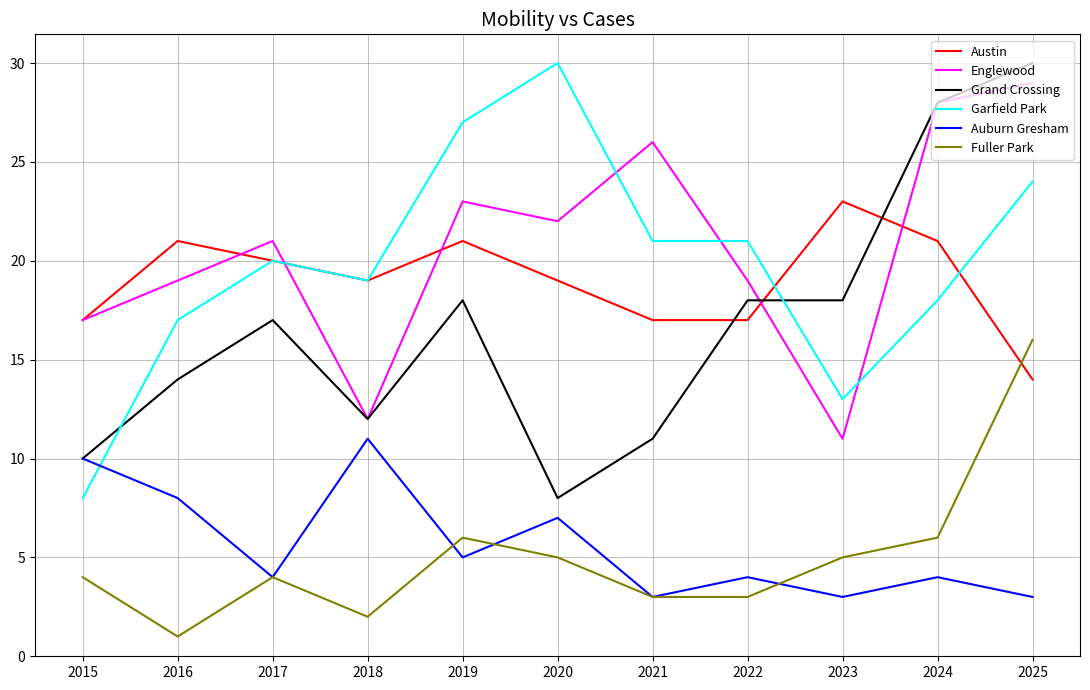

At which category is the sum across all series the highest?

2025